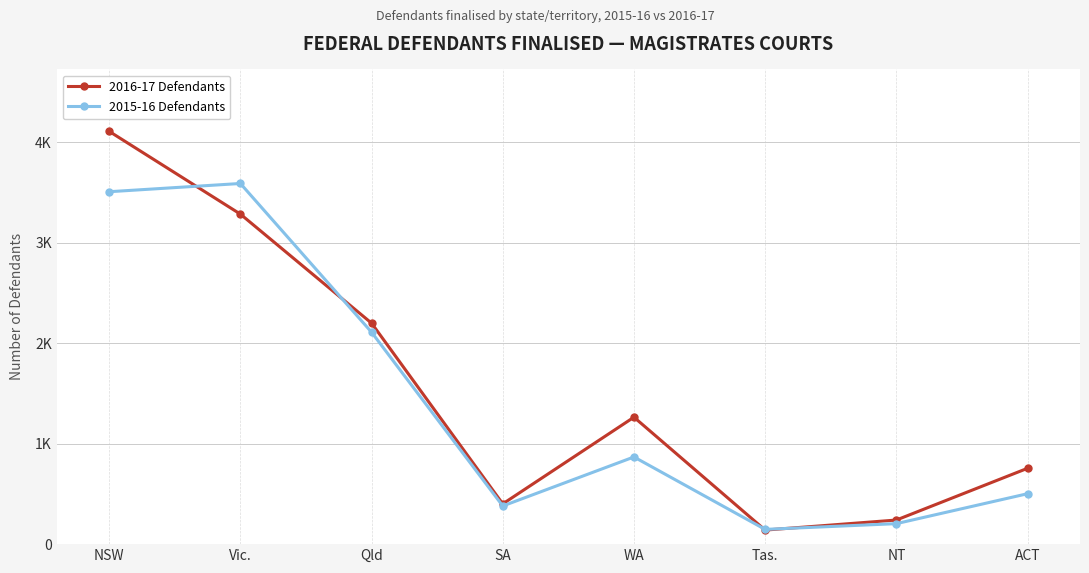

What are all the series names shown in the legend?

2016-17 Defendants, 2015-16 Defendants